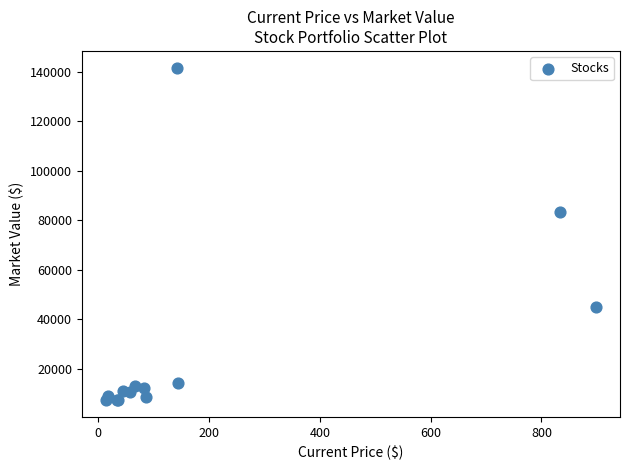

What Y value in the scatter plot is closest to 74426?

83336.0